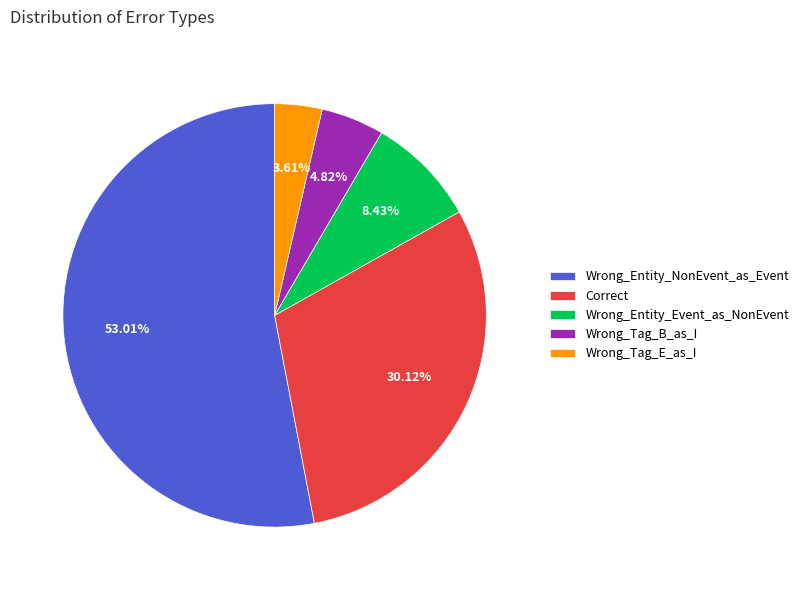

Which has a higher value, Wrong_Entity_Event_as_NonEvent or Wrong_Tag_B_as_I?

Wrong_Entity_Event_as_NonEvent